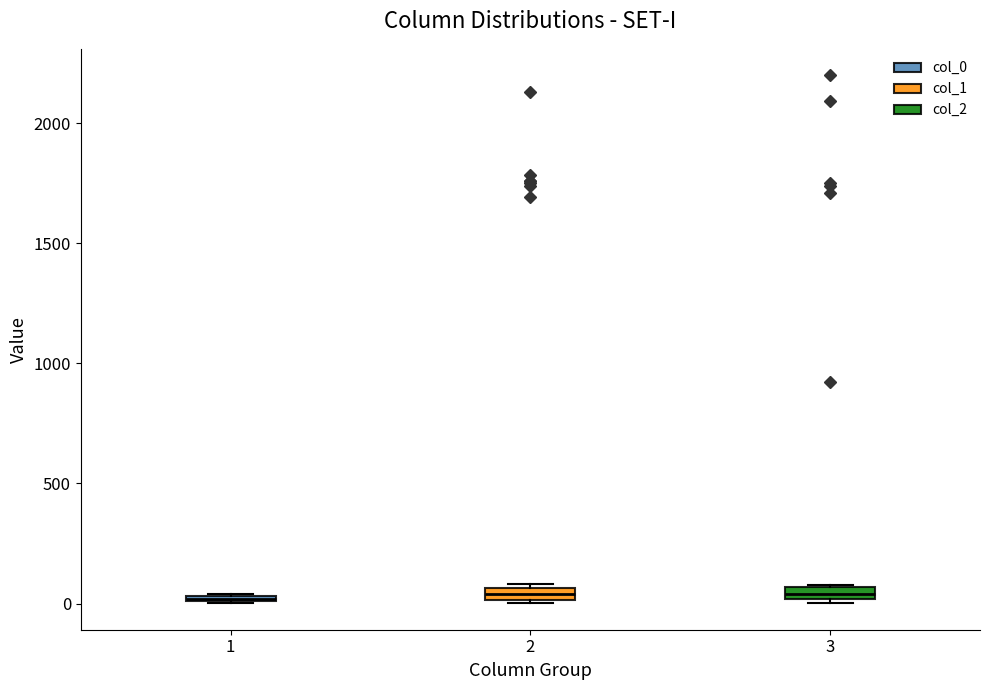

Where is the upper edge of the box at x = 2 on the y-axis? The values are not printed on the chart, so give them approximately, as read against the axis.

50